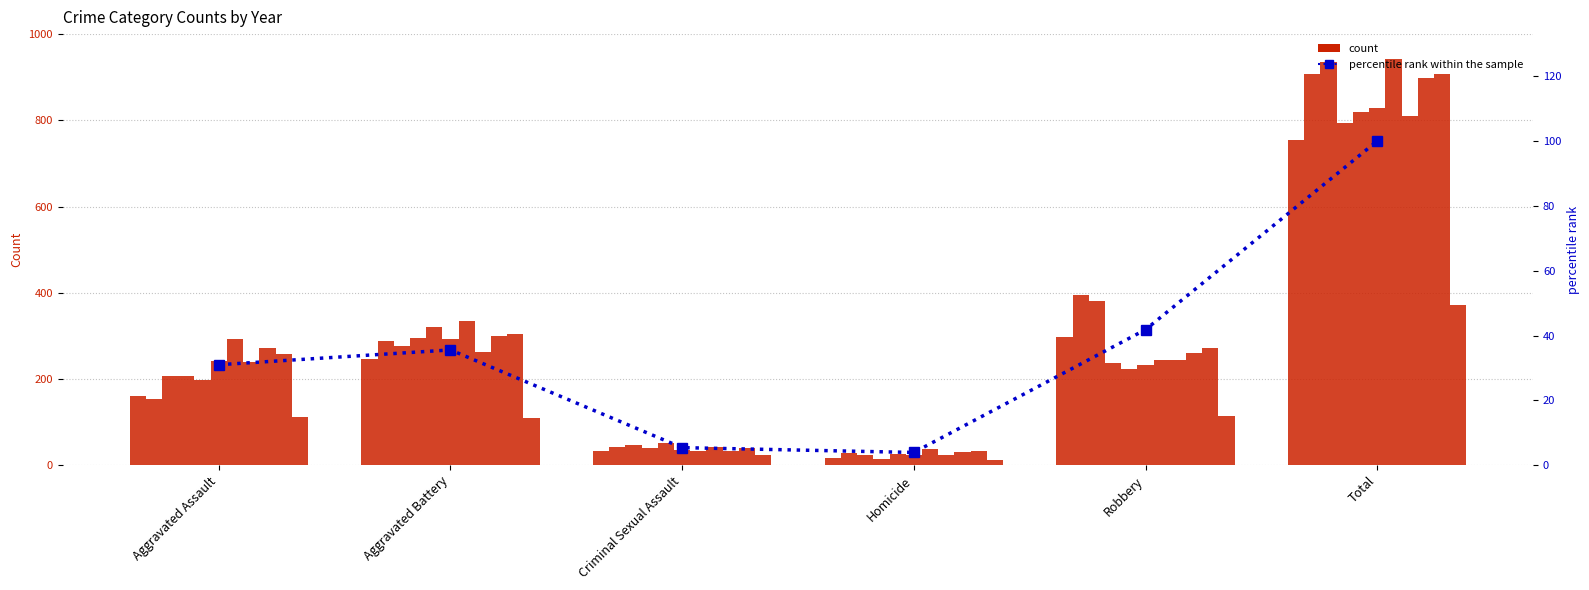

At which label does the data first exceed 35?

Aggravated Battery